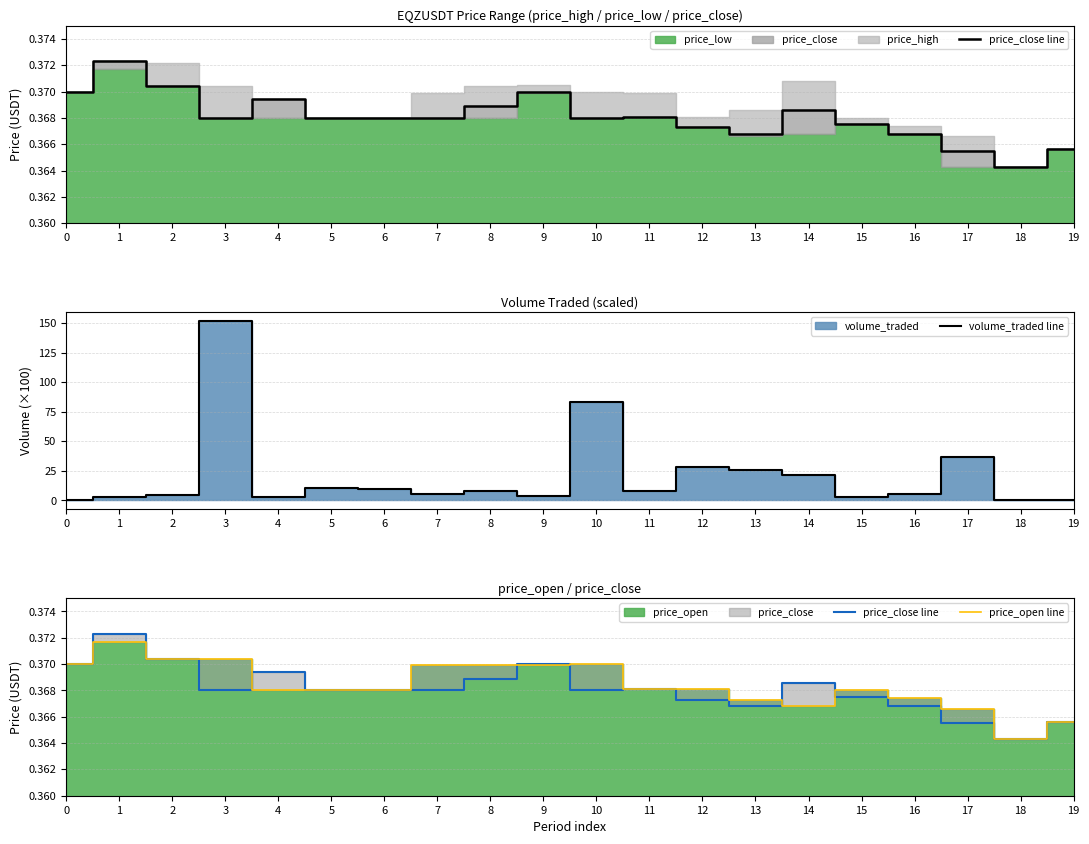

Between which two adjacent categories do price_open line and volume_traded line first intersect?

0 and 1